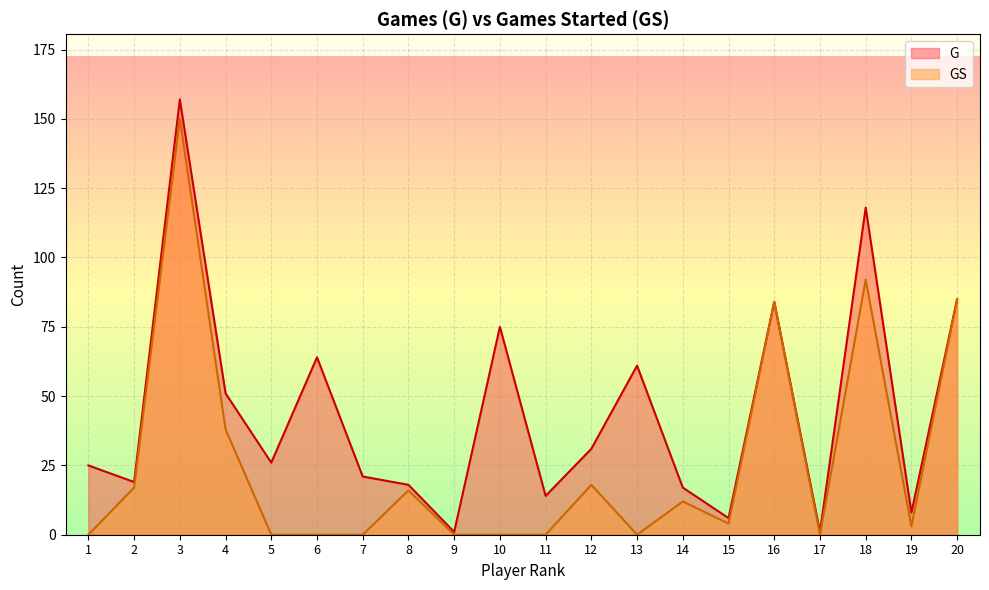

Where is the first local minimum for G?

2